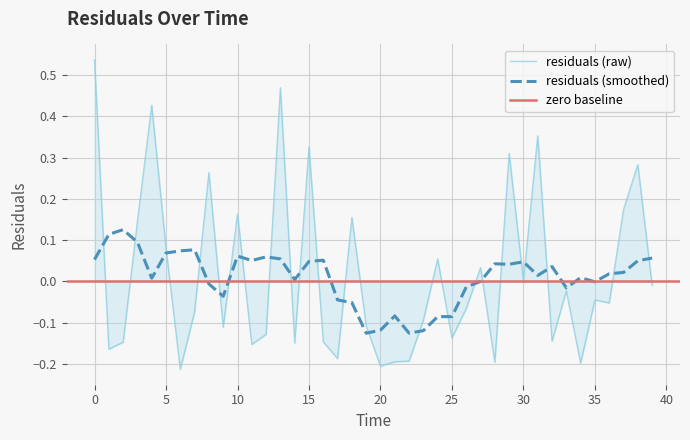

What is the greatest value displayed?

0.5